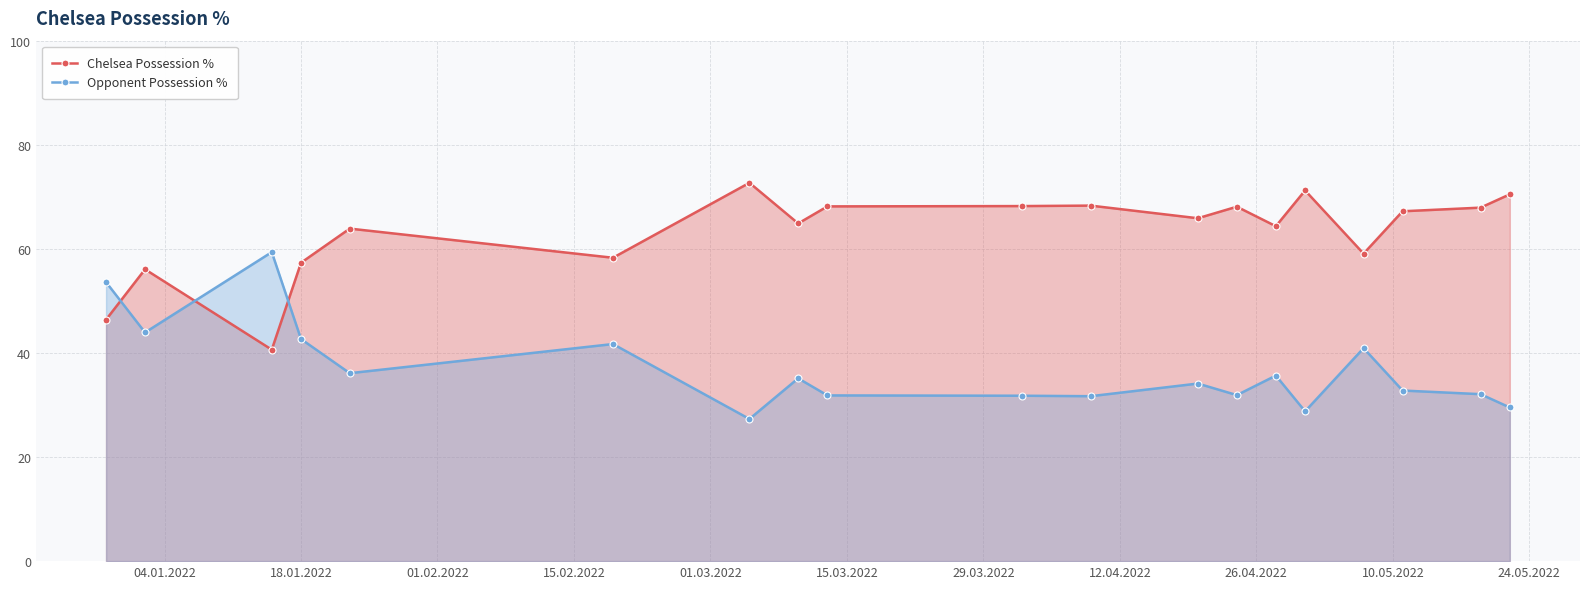

What is the minimum value shown in the chart?

27.3